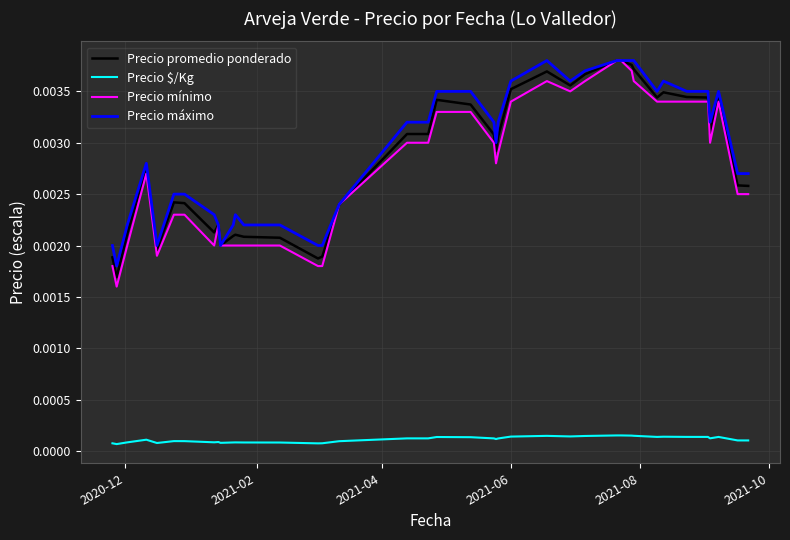

True or false: Precio mínimo and Precio $/Kg intersect in this chart.

False